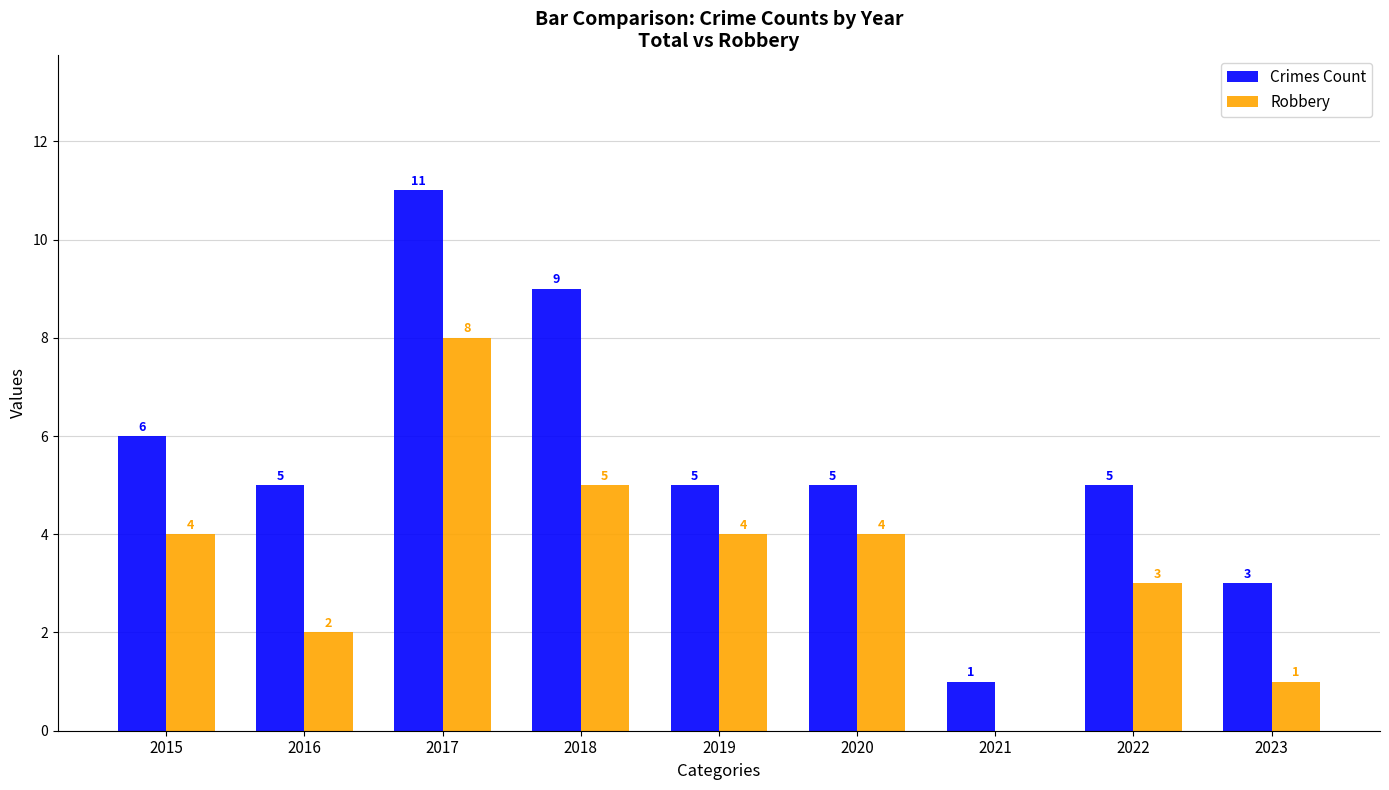

Which category has the highest value in the Robbery series?

2017